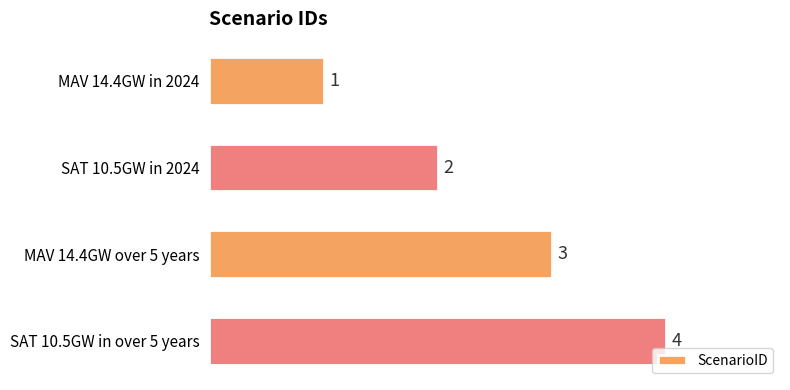

The chart shows a value of 2 at MAV 14.4GW in 2024. True or false?

False